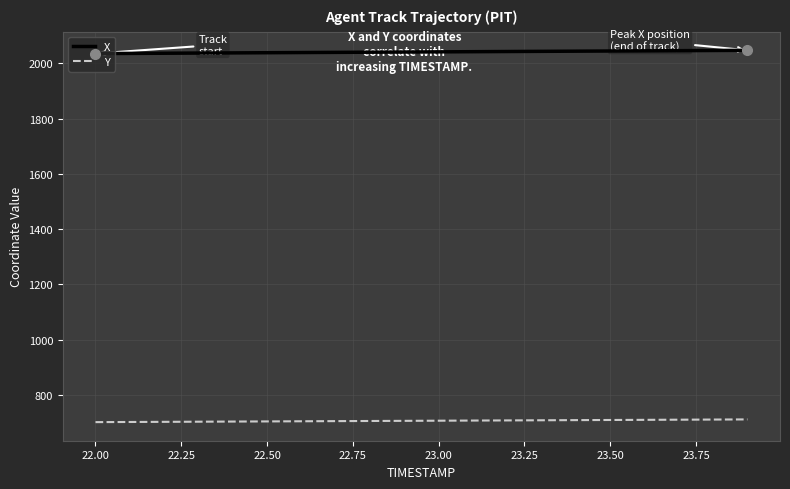

List the series in order of their peak value, lowest first.

Y, X